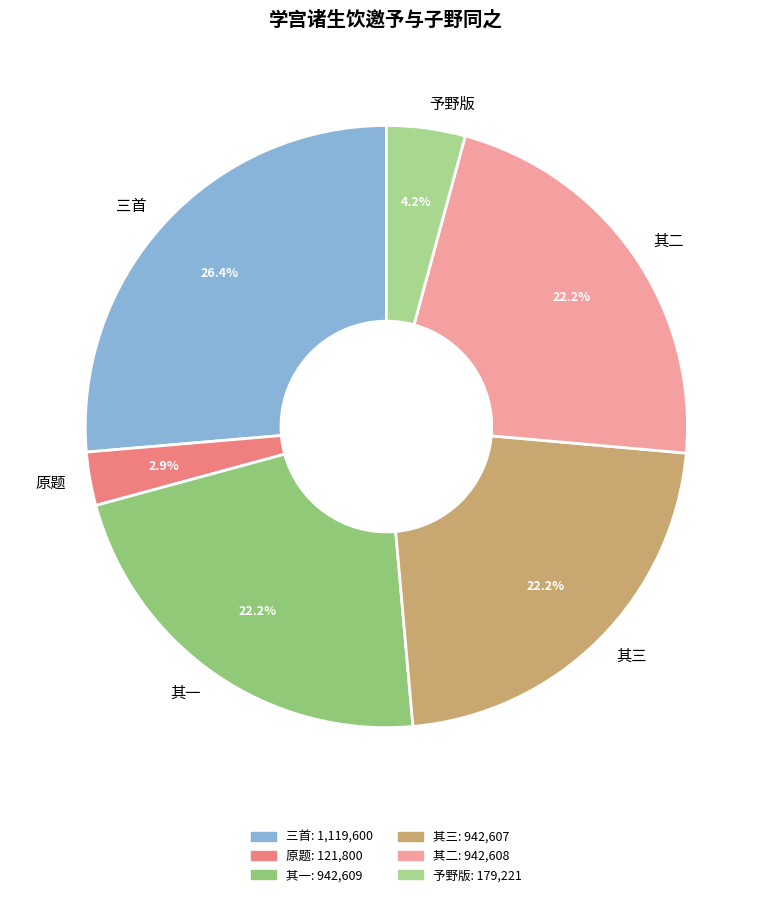

To the nearest percent, what is the difference between the largest and smallest slice percentages?

23%